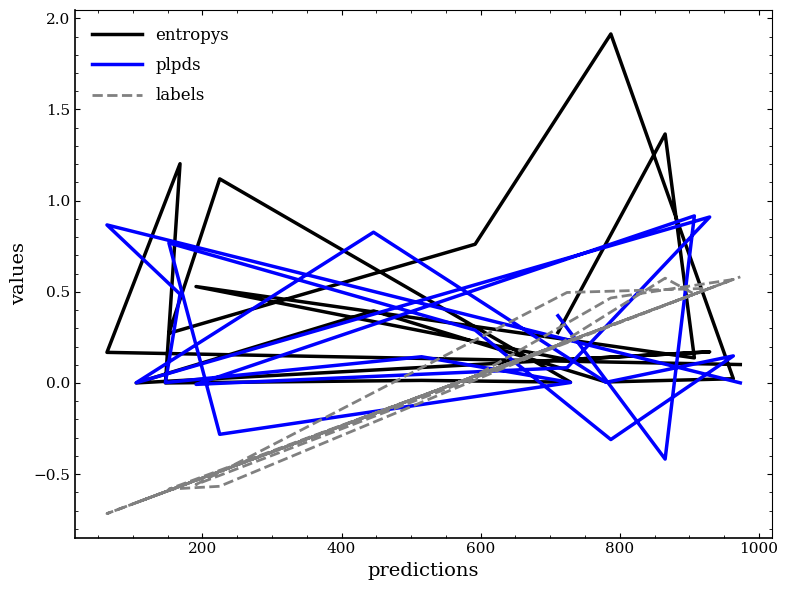

What are all the series names shown in the legend?

entropys, plpds, labels